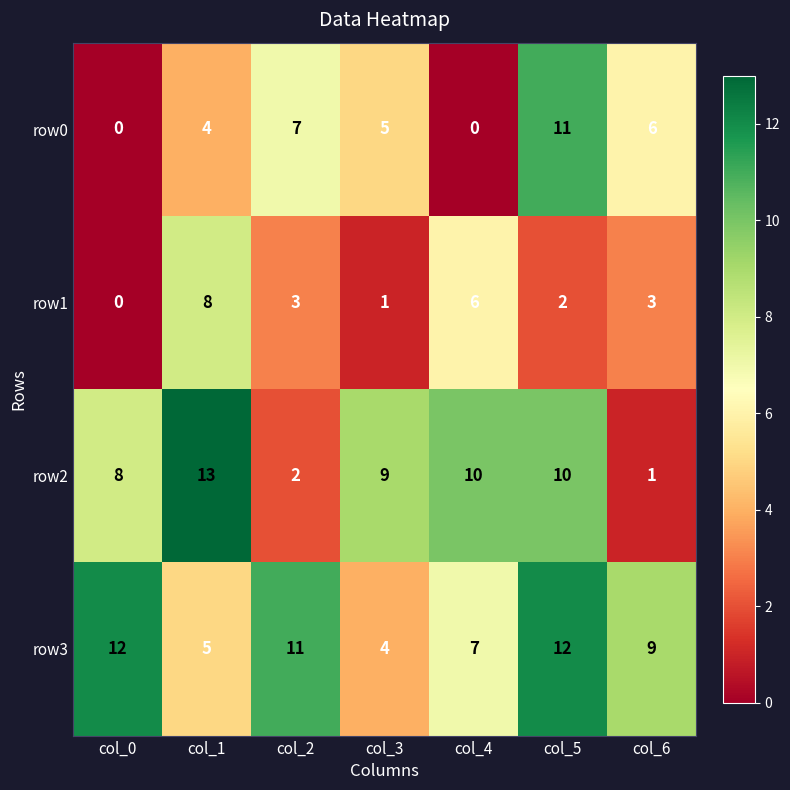

What is the difference between the row0 values at col_1 and col_5?

7